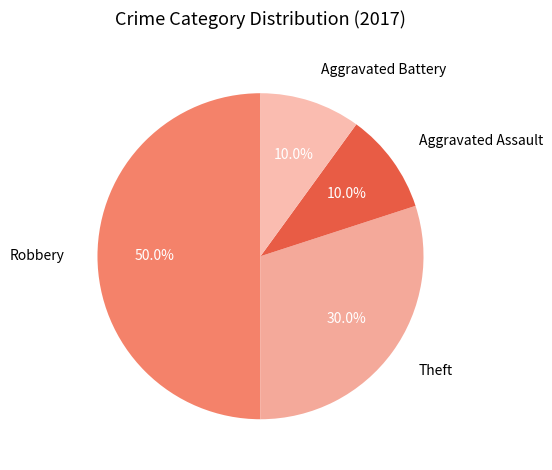

Count the number of slices in the pie.

4